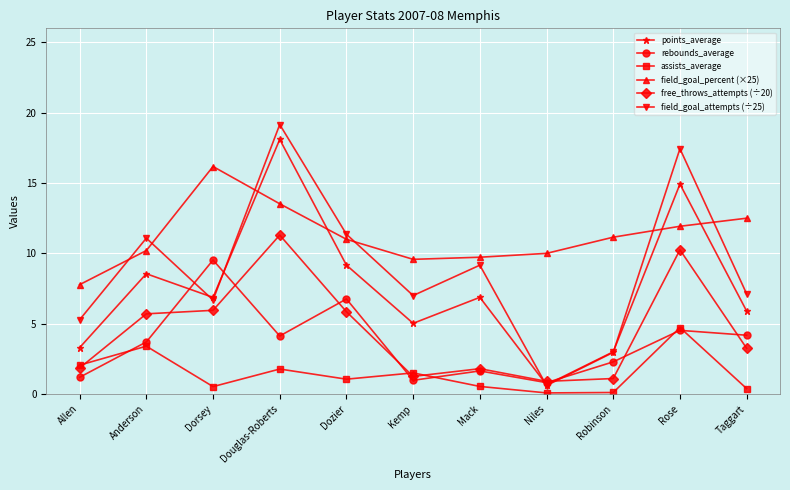

Between Allen and Dorsey, which series saw the biggest shift?

field_goal_percent (×25)